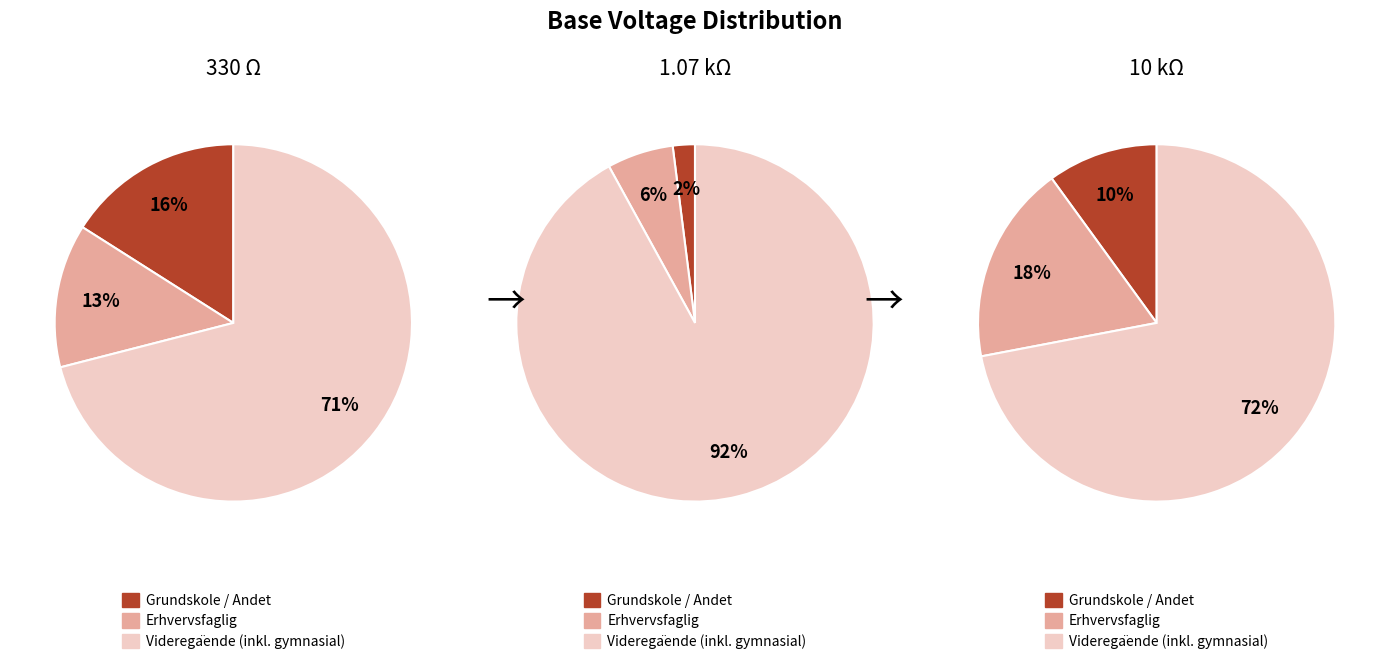

At 8, list the series in order from largest to smallest.

330, 1070, 10000